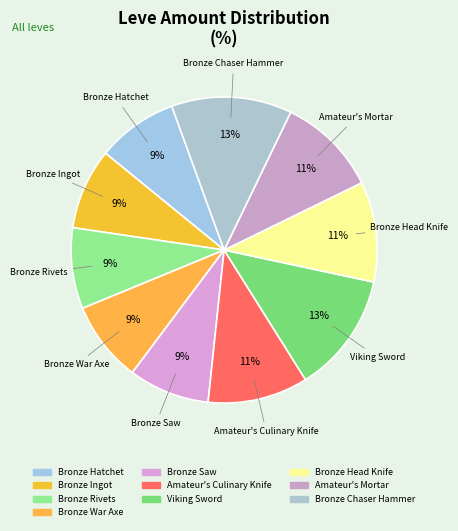

To the nearest percent, what is the difference between the Bronze Rivets and Bronze Head Knife slice percentages?

2%